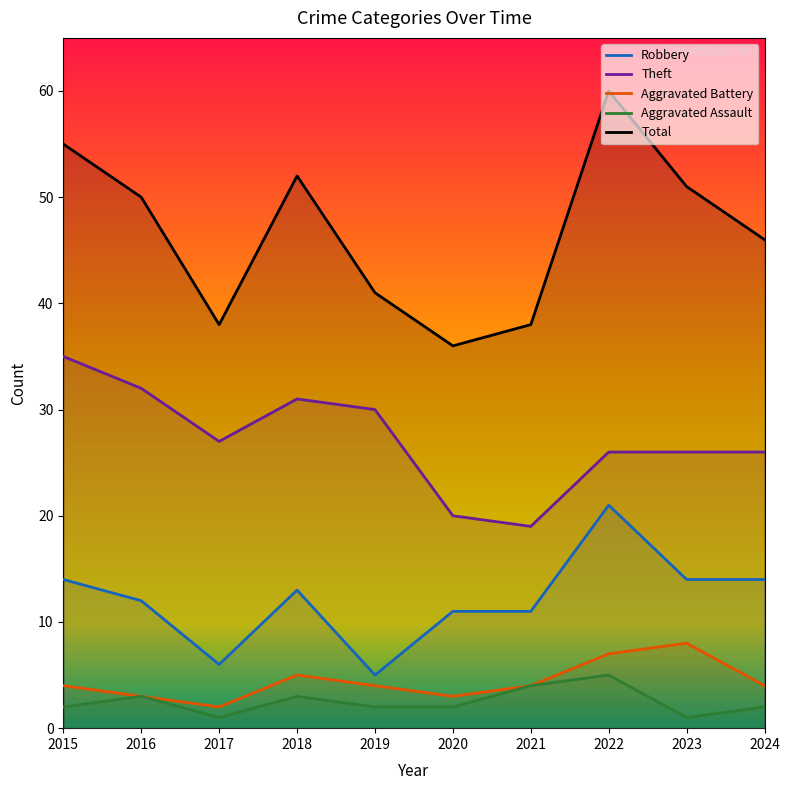

Does the chart display data point markers on the line(s)?

No